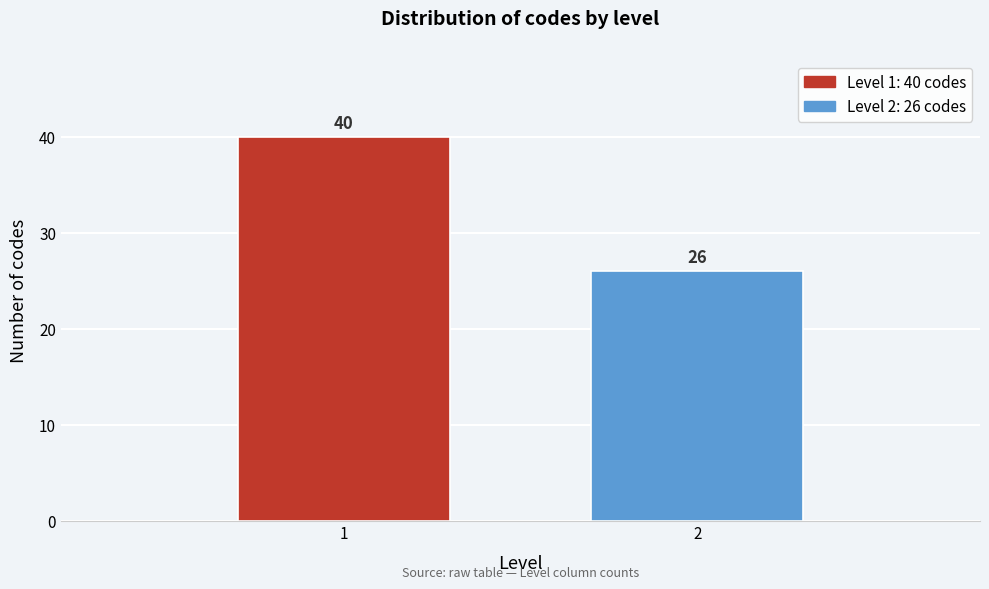

Reading left to right, extract all data points from this chart.

40	26